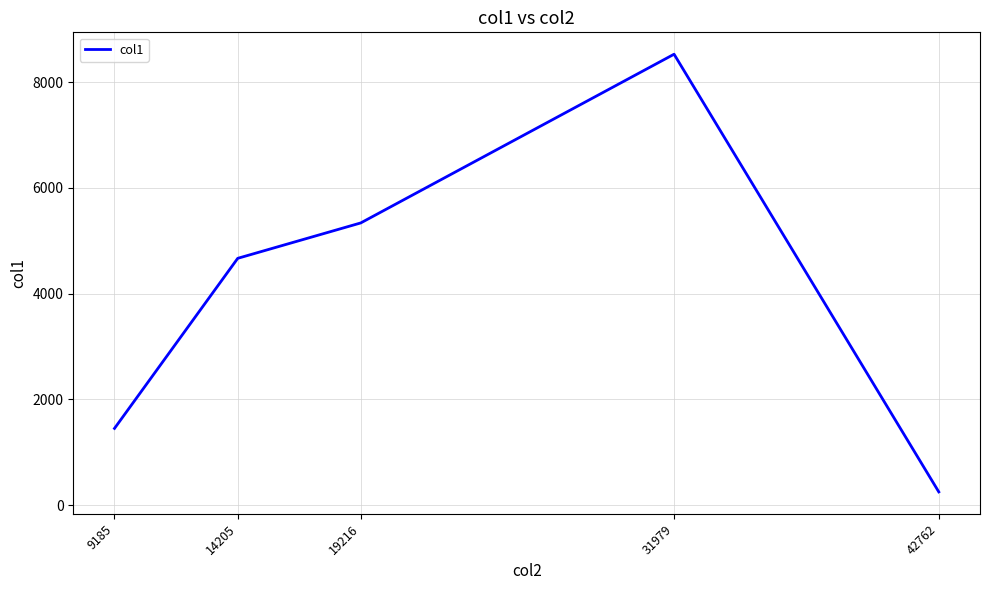

Approximately how many times larger is the value at 14205 compared to 19216?

0.9